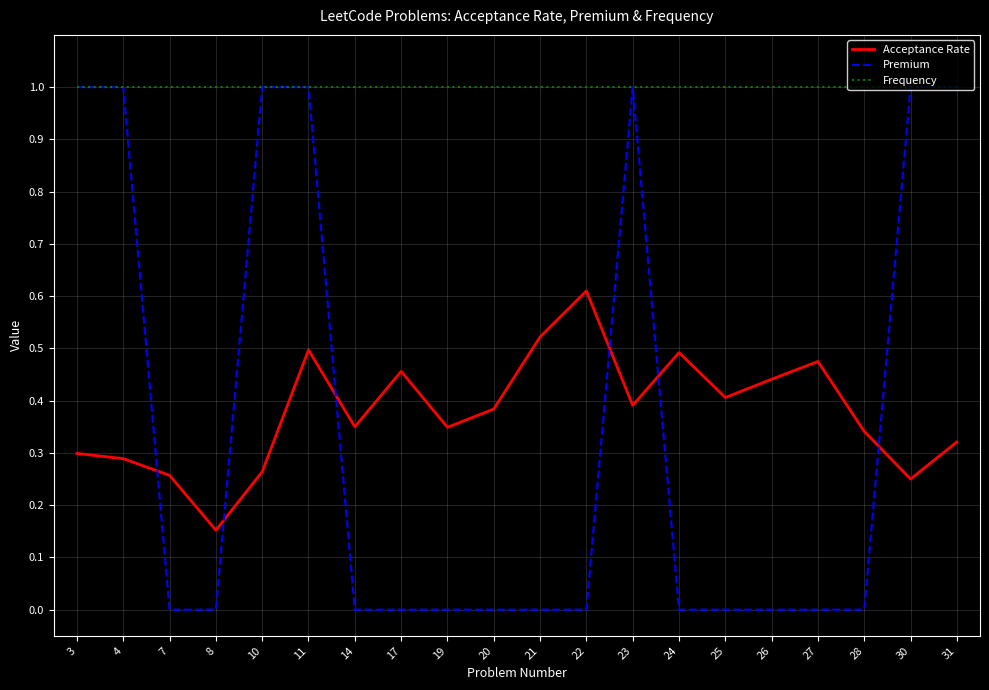

Which category has the lowest value in the Acceptance Rate series?

8